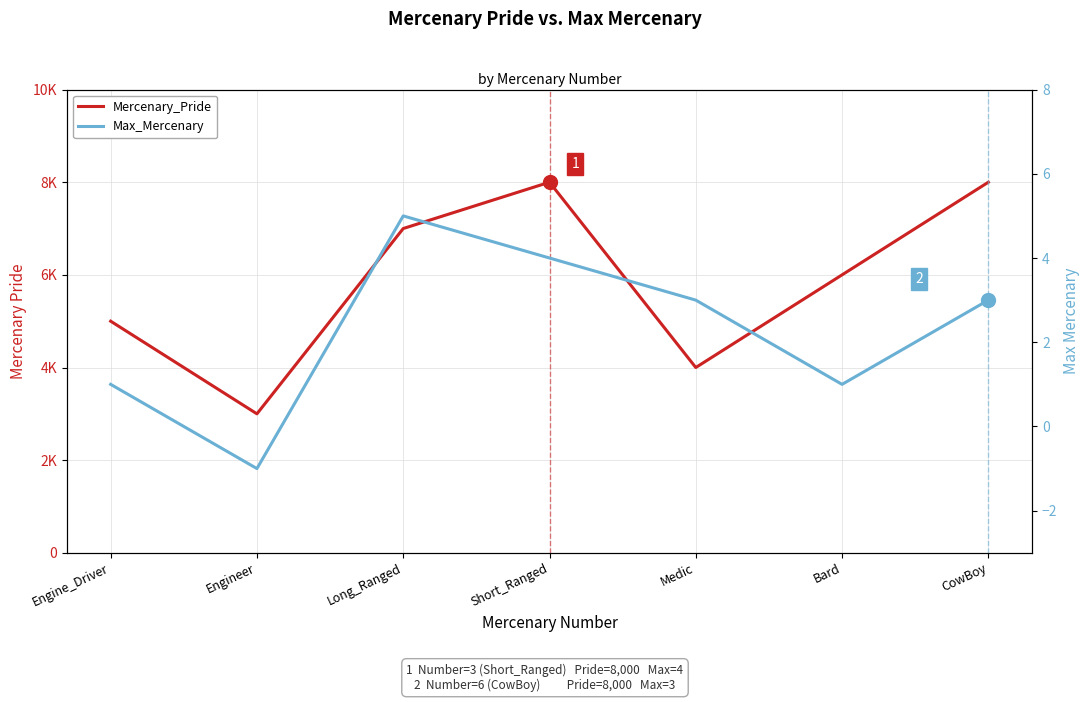

At which label does Max_Mercenary first exceed 3?

Long_Ranged